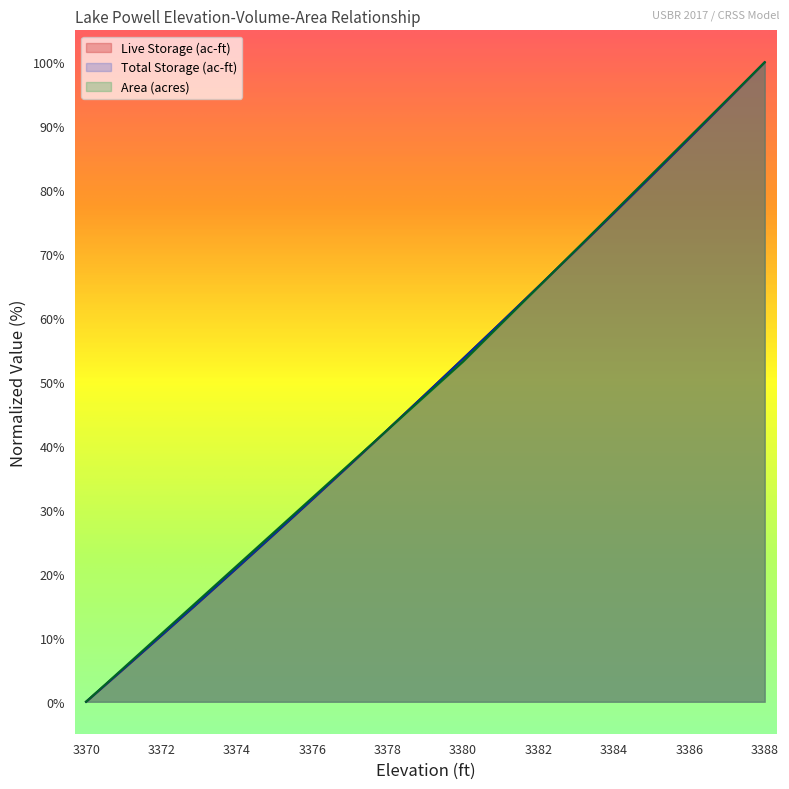

True or false: Total Storage (ac-ft) has more than 1 interior local peaks.

False